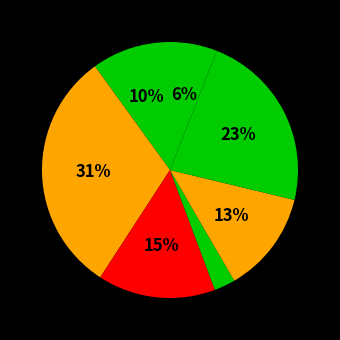

How many segments does this pie chart have?

7